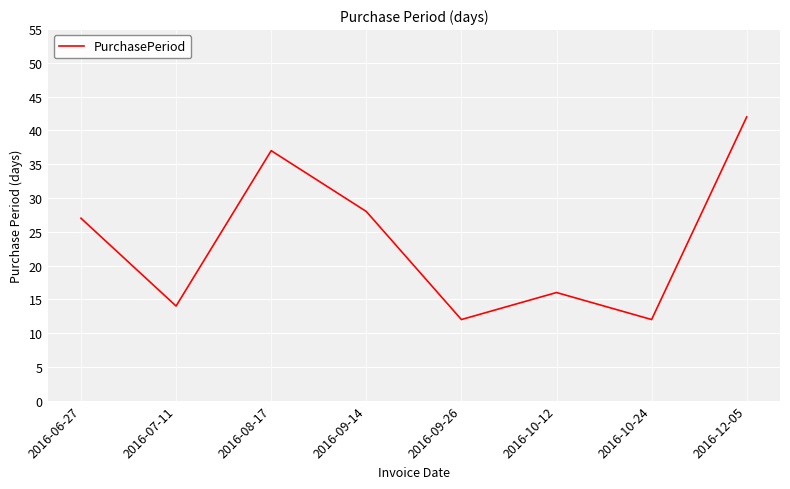

At which category does the data reach its first local peak?

2016-08-17